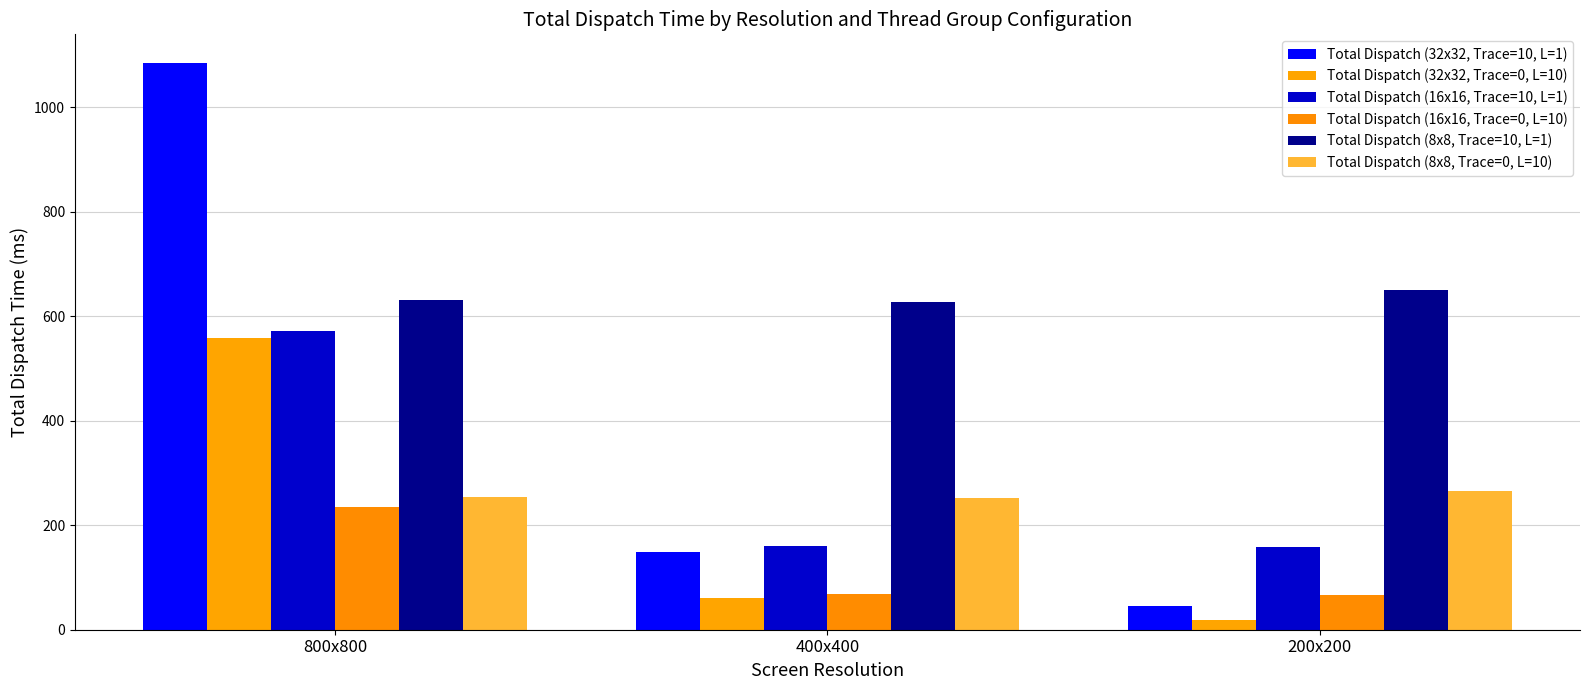

Does the chart contain any negative values?

No